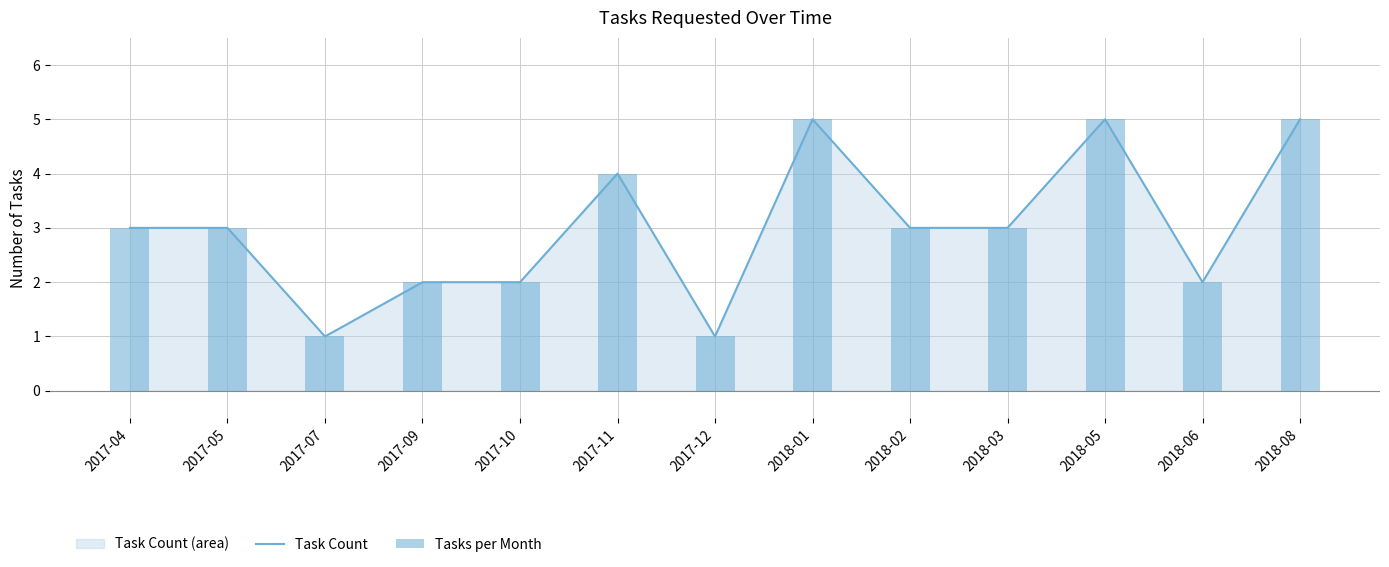

Does the chart contain any negative values?

No